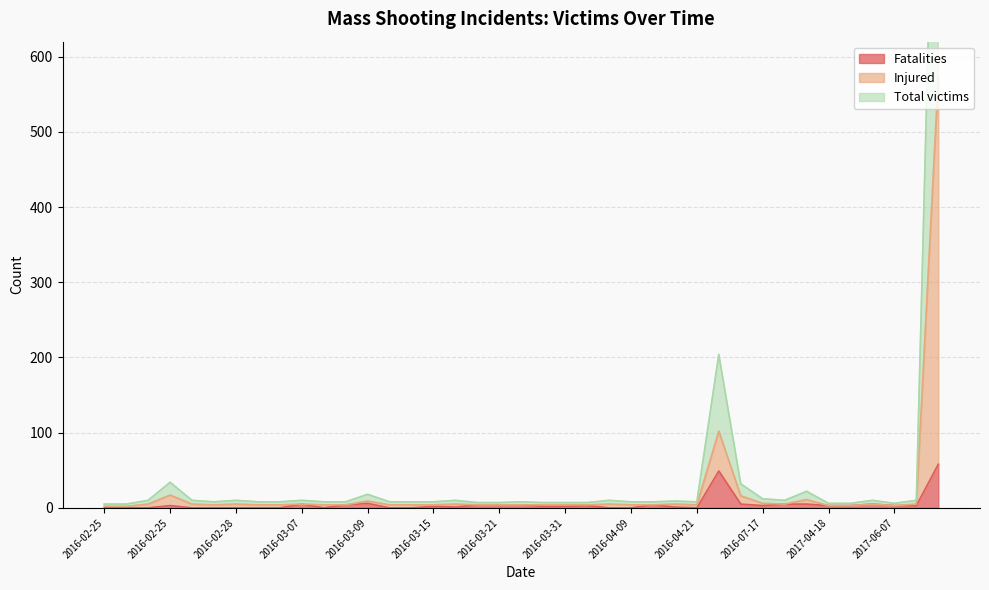

What is the total value across all series at 2016-02-27?

8